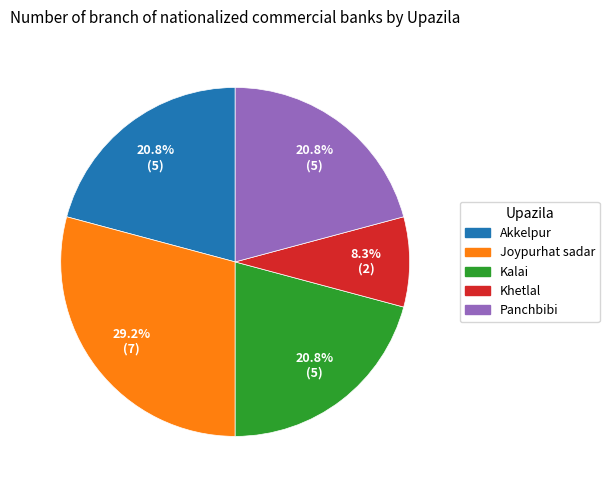

To the nearest percent, what is the difference between the largest and smallest slice percentages?

21%